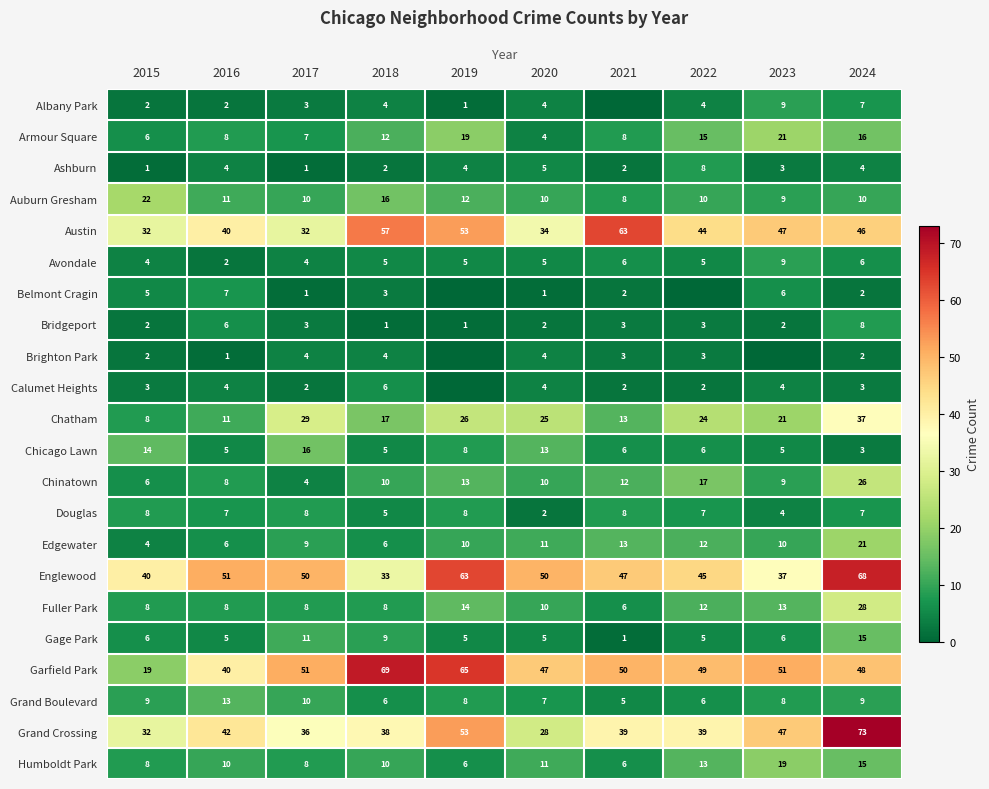

Is it true that Austin equals 34 at 2020?

True